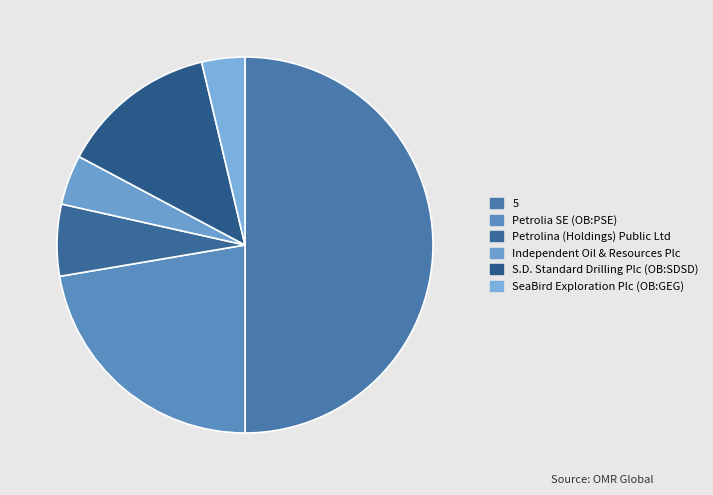

Which category has the biggest portion of the pie?

5